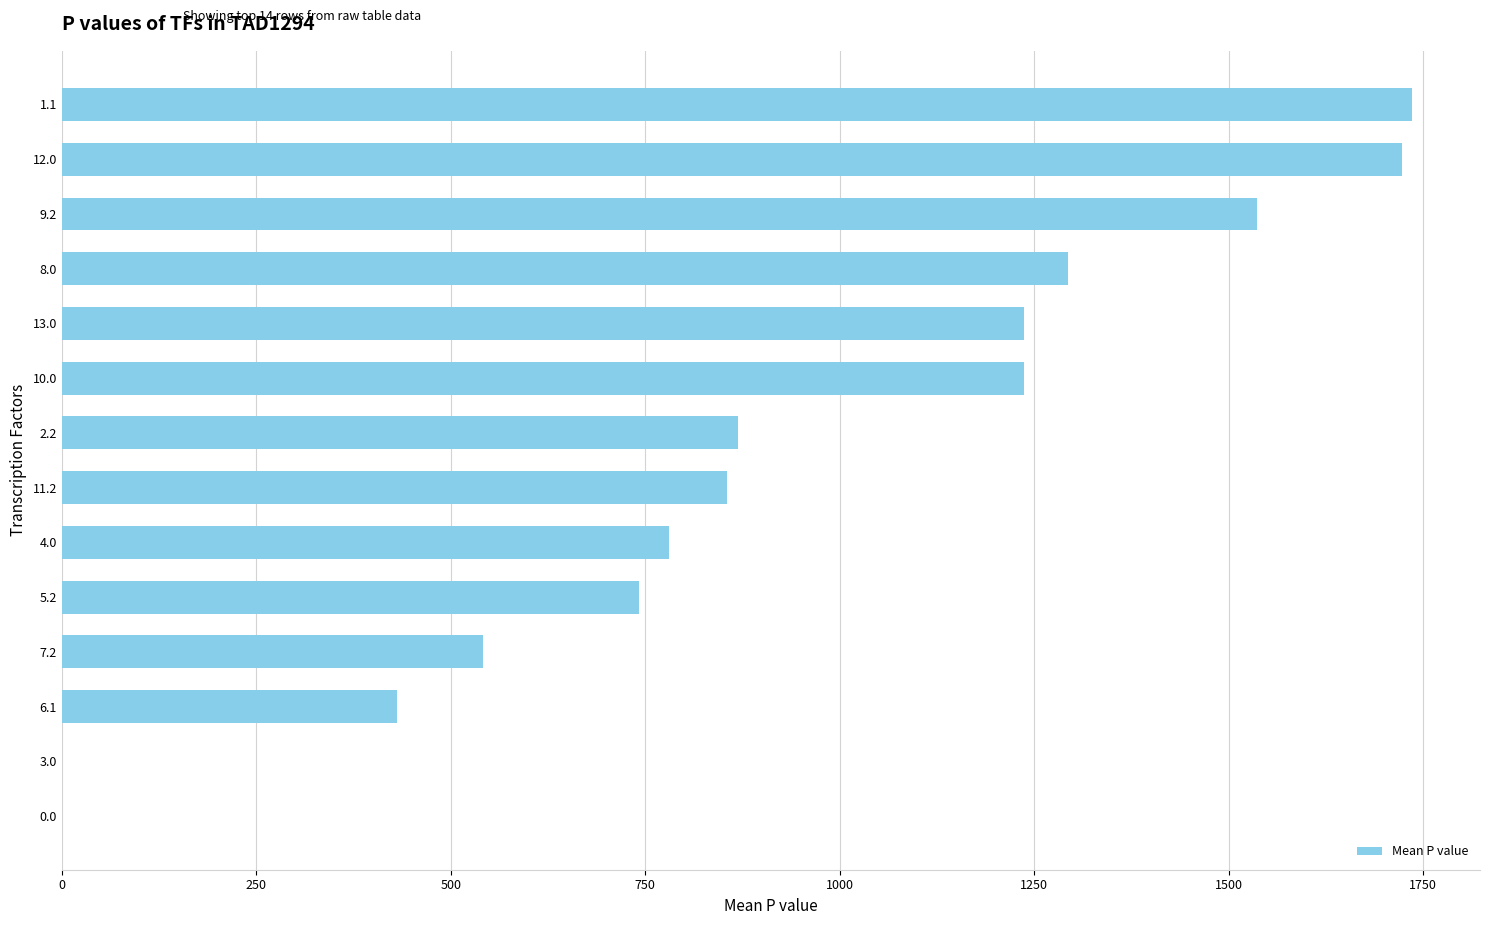

Which has a higher value, 1.1 or 11.2?

1.1